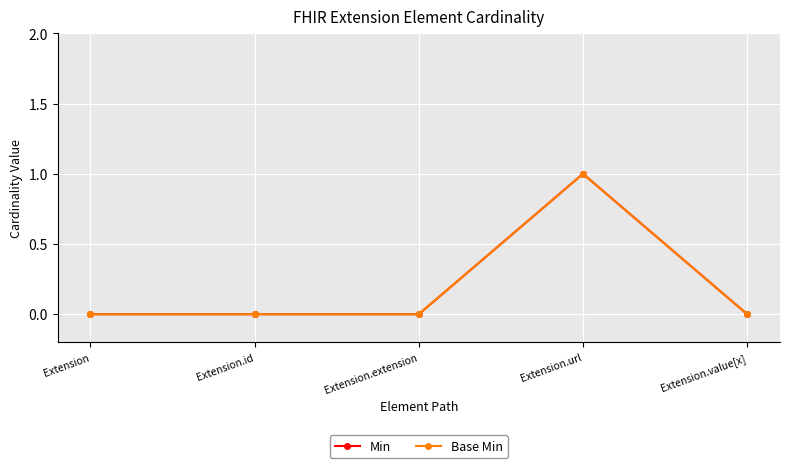

True or false: Min and Base Min intersect in this chart.

False